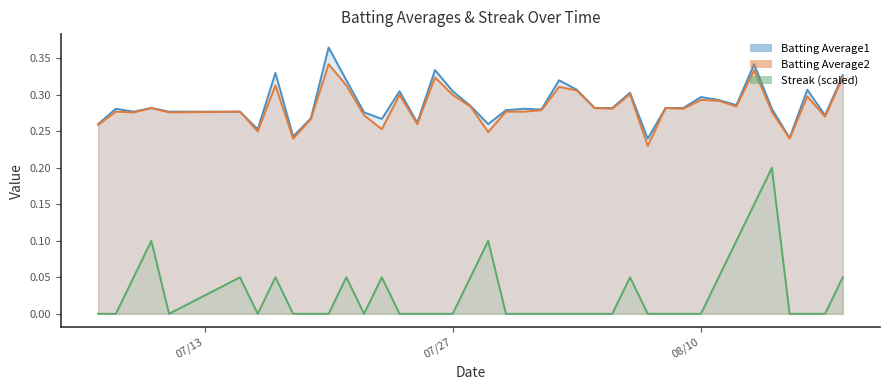

True or false: Batting Average1 and Streak intersect in this chart.

False